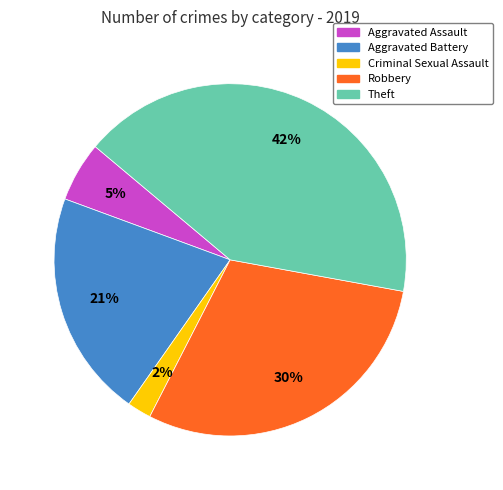

The Aggravated Battery slice represents 21% of the pie. True or false?

True